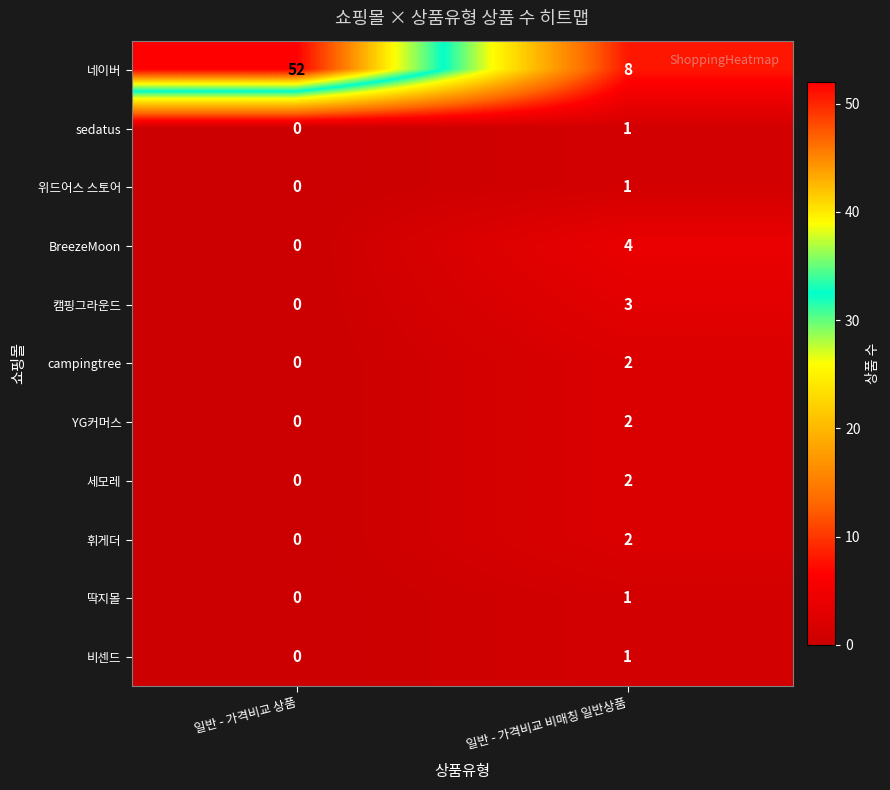

Count the number of data series in this chart.

11